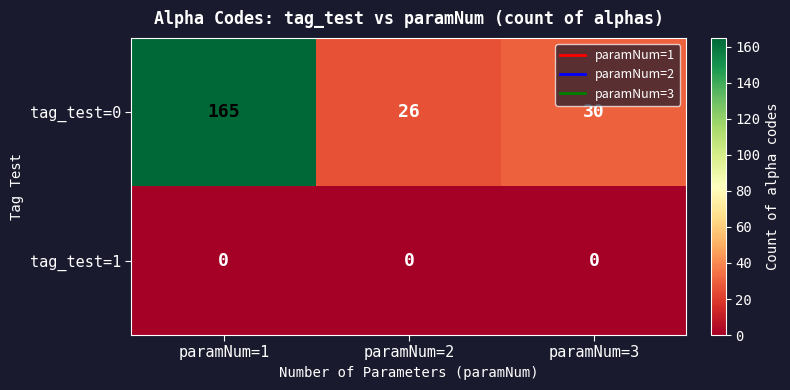

Count the number of data series in this chart.

2